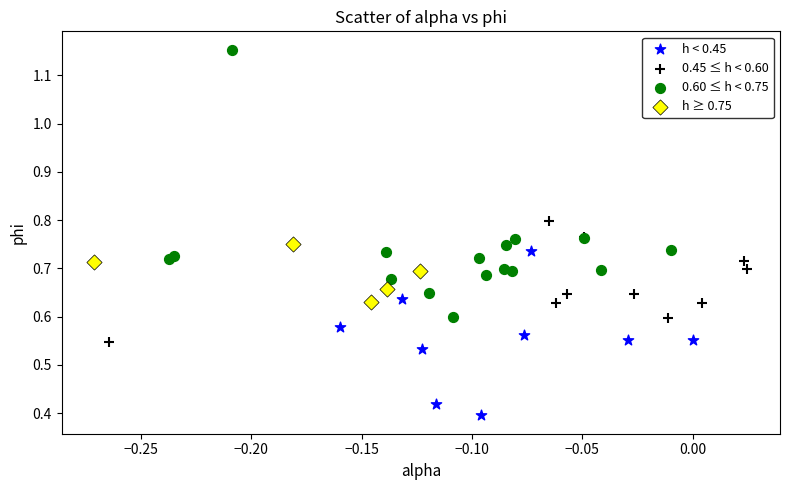

Which series reaches the minimum Y coordinate?

h < 0.45